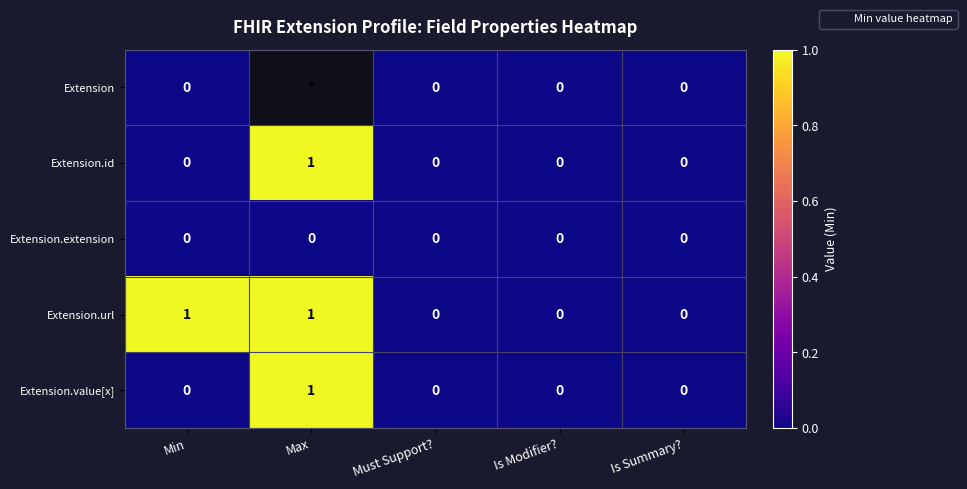

How many values in Extension.id are above zero?

1